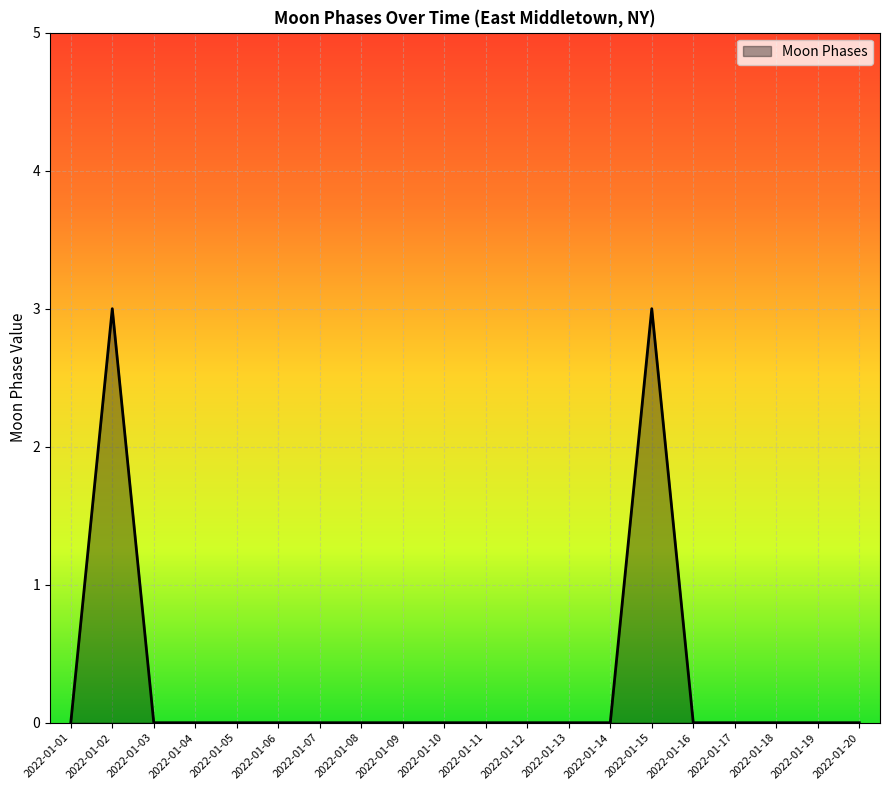

What is the greatest value displayed?

3